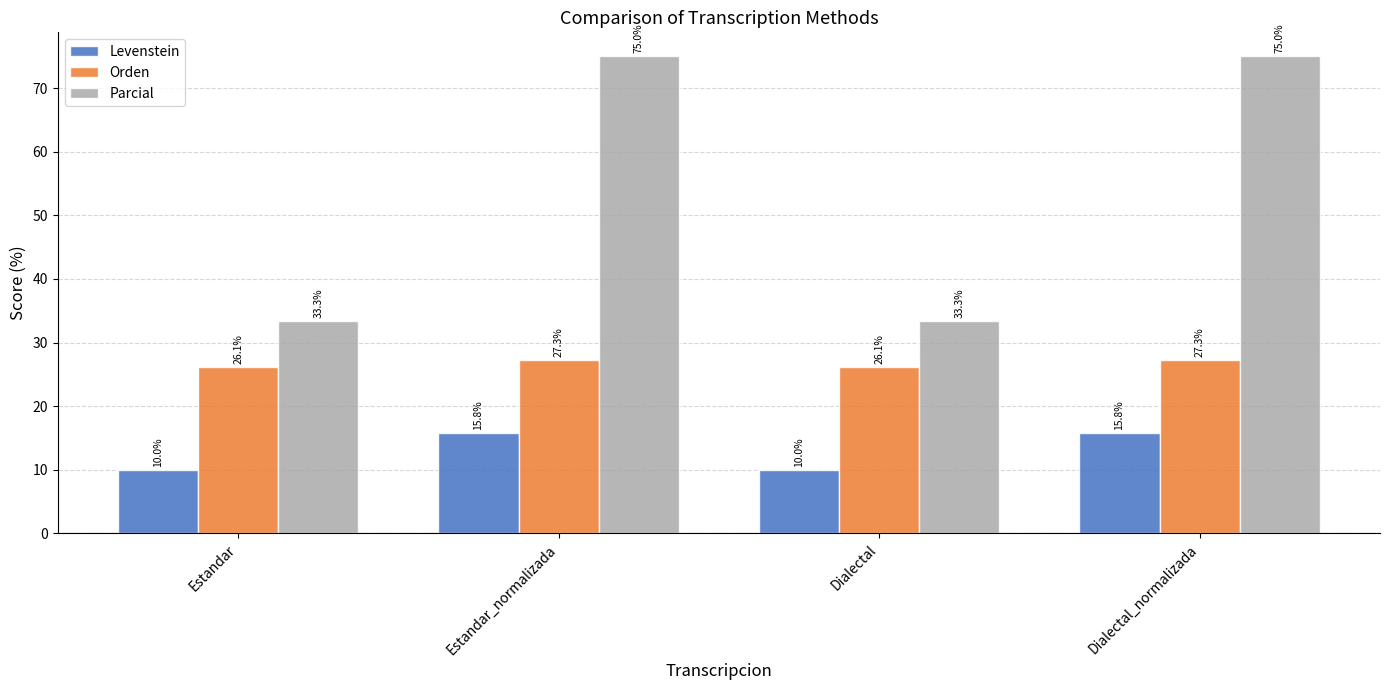

What value does the Parcial series have at Dialectal?

33.3